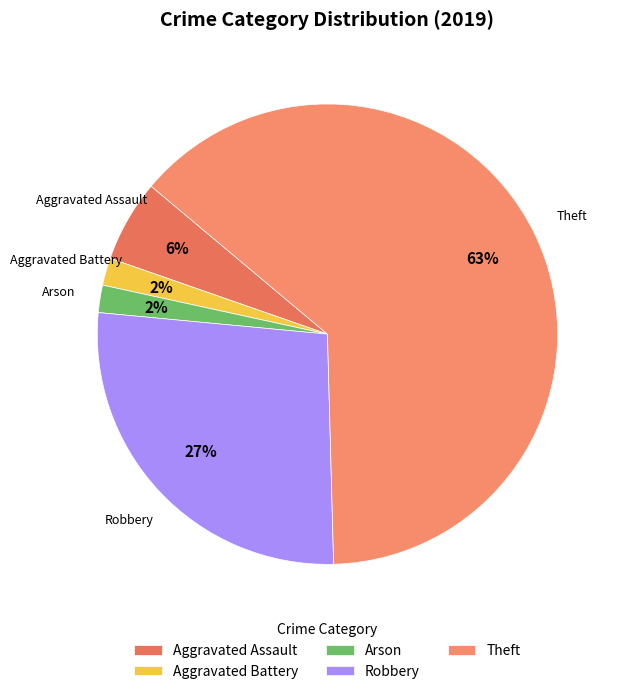

To the nearest percent, what is the average slice percentage?

20%